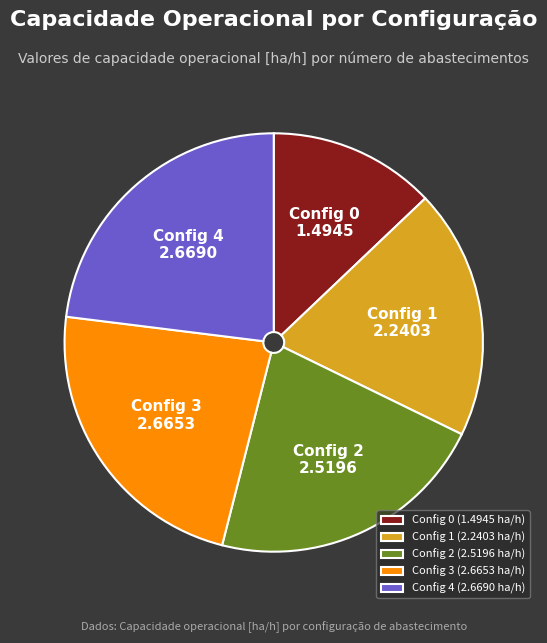

Which category has the smallest portion of the pie?

Config 0 (1.4945 ha/h)